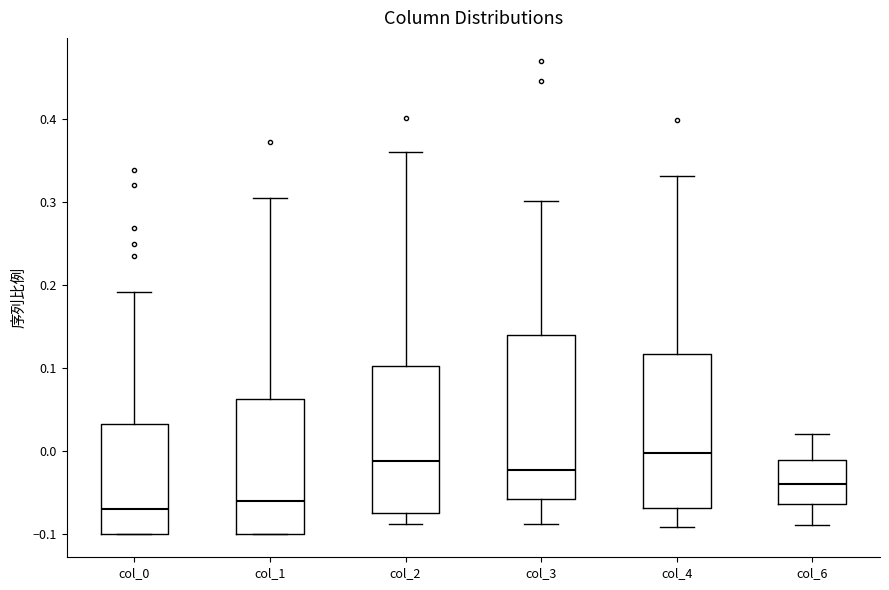

Where is the lower edge of the box for col_1 on the y-axis? The values are not printed on the chart, so give them approximately, as read against the axis.

-0.10